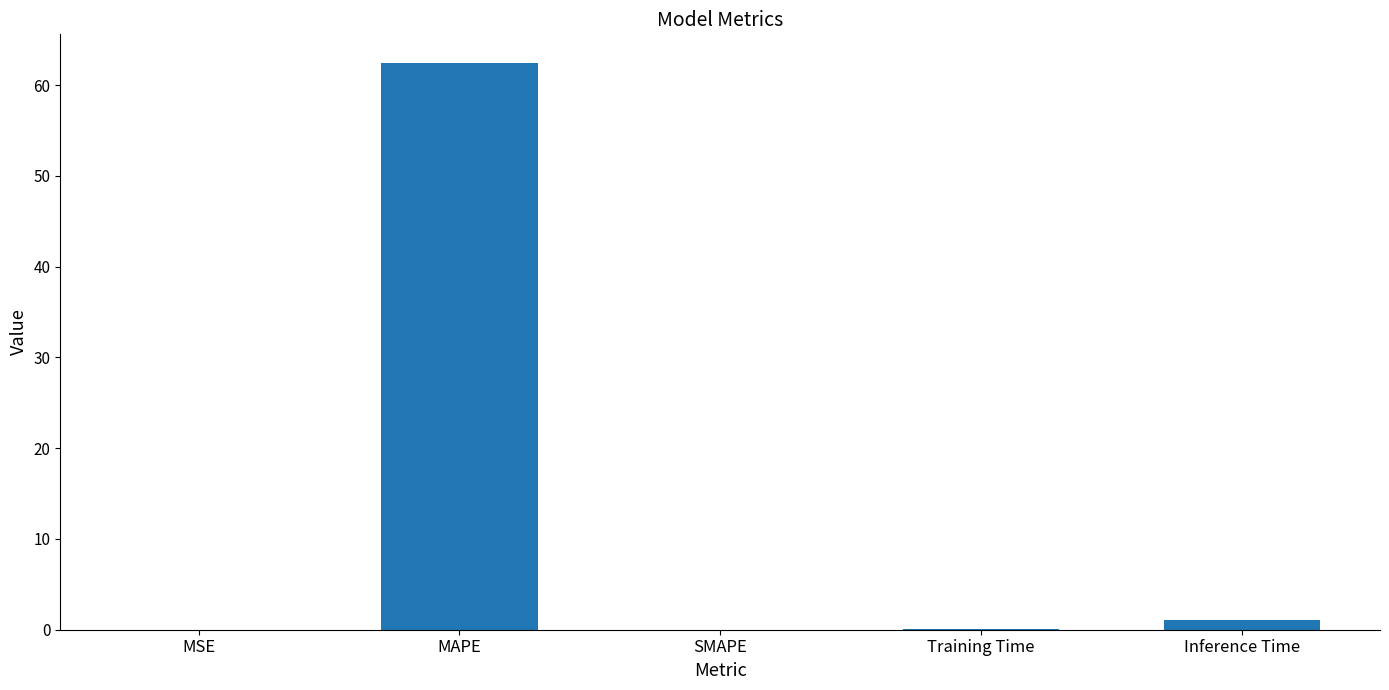

Is it true that the value at SMAPE is 21.2?

False